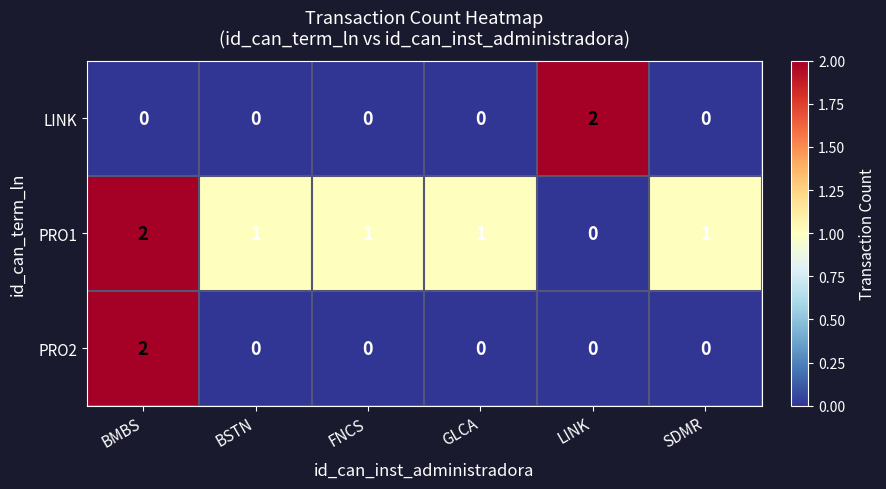

At which label does PRO1 first exceed 1?

BMBS